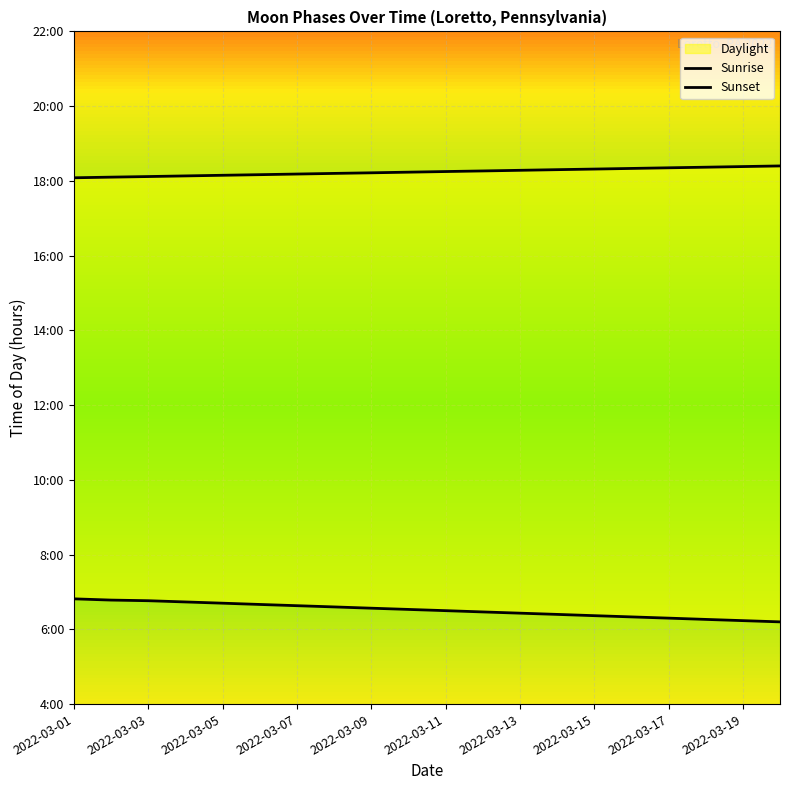

What is the maximum value for Sunset?

18.4